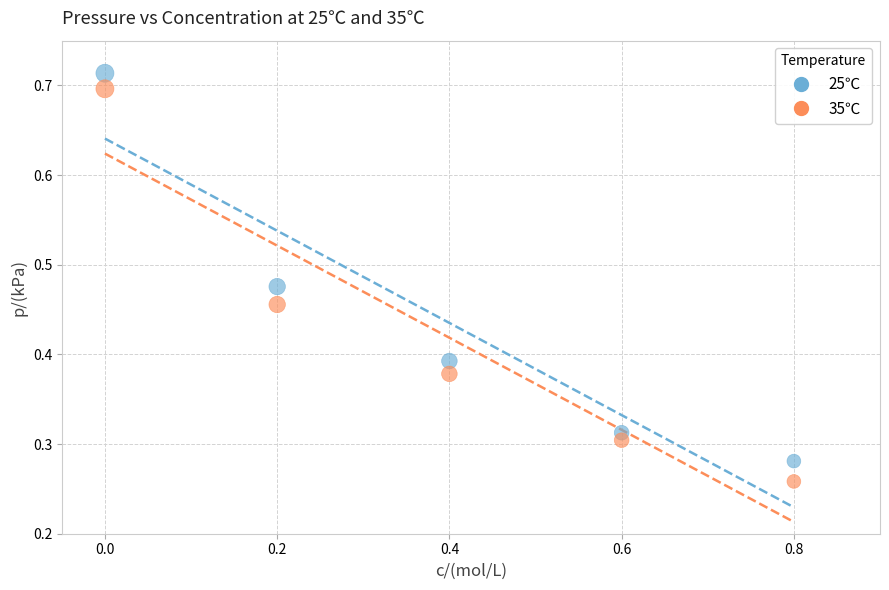

Which series has the widest spread of Y values?

35℃